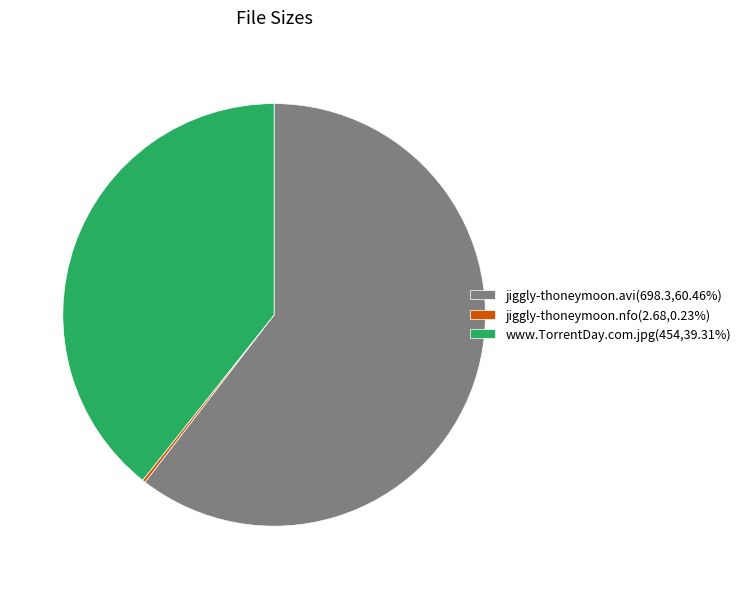

What is the ratio of the value at jiggly-thoneymoon.avi(698.3,60.46%) to the value at www.TorrentDay.com.jpg(454,39.31%)?

1.5